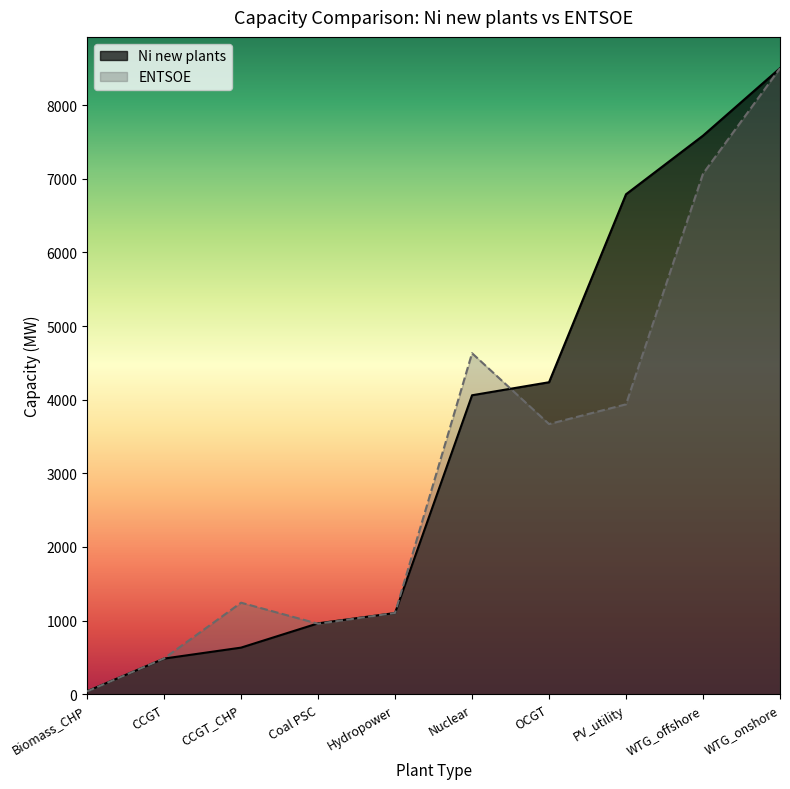

Reading right to left, extract all data points from this chart.

Ni new plants: 8502.0	7586.0	6789.9	4237.0	4060.0	1103.0	962.7	632.8	484.0	40.2
ENTSOE: 8501.0	7069.0	3937.0	3669.0	4631.0	1103.0	957.0	1243.0	486.0	38.0